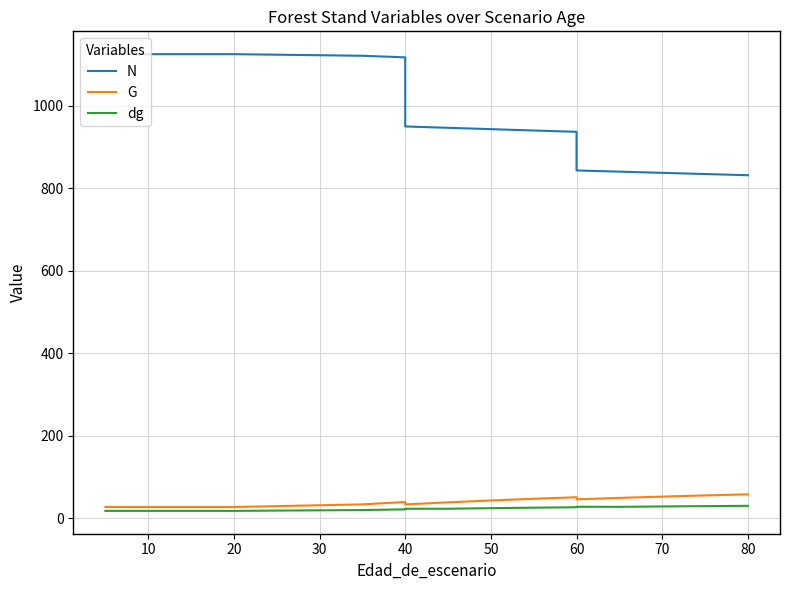

What are all the series names shown in the legend?

N, G, dg